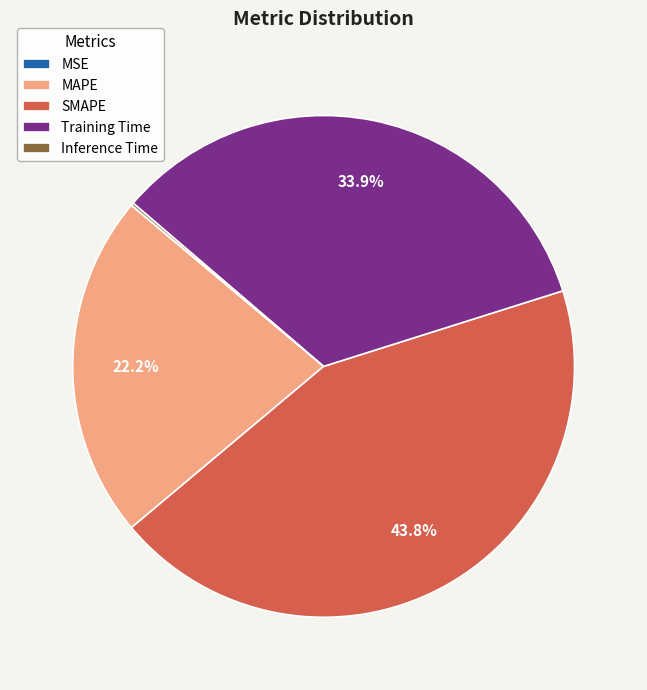

What percentage is the MAPE slice, to the nearest percent?

22%